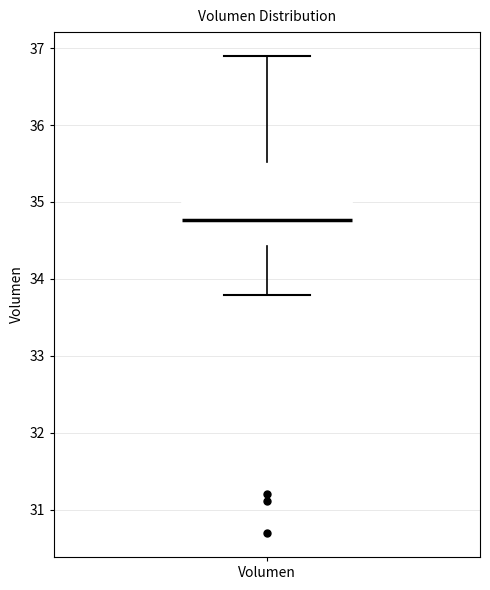

Where does the median line of the box for Volumen sit on the y-axis? The values are not printed on the chart, so give them approximately, as read against the axis.

34.8